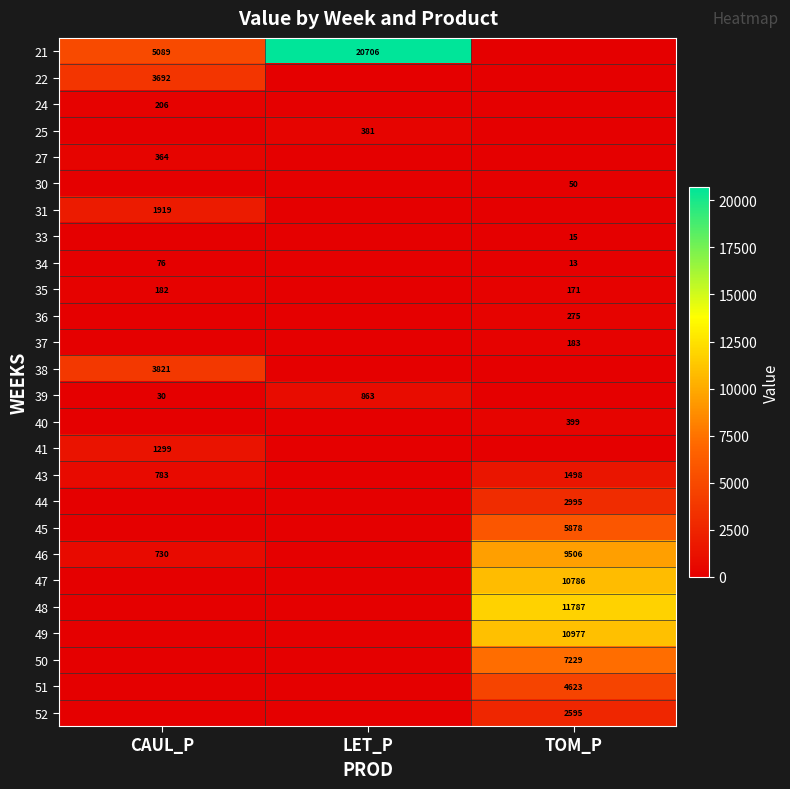

The value of 35 at TOM_P is 171. True or false?

True